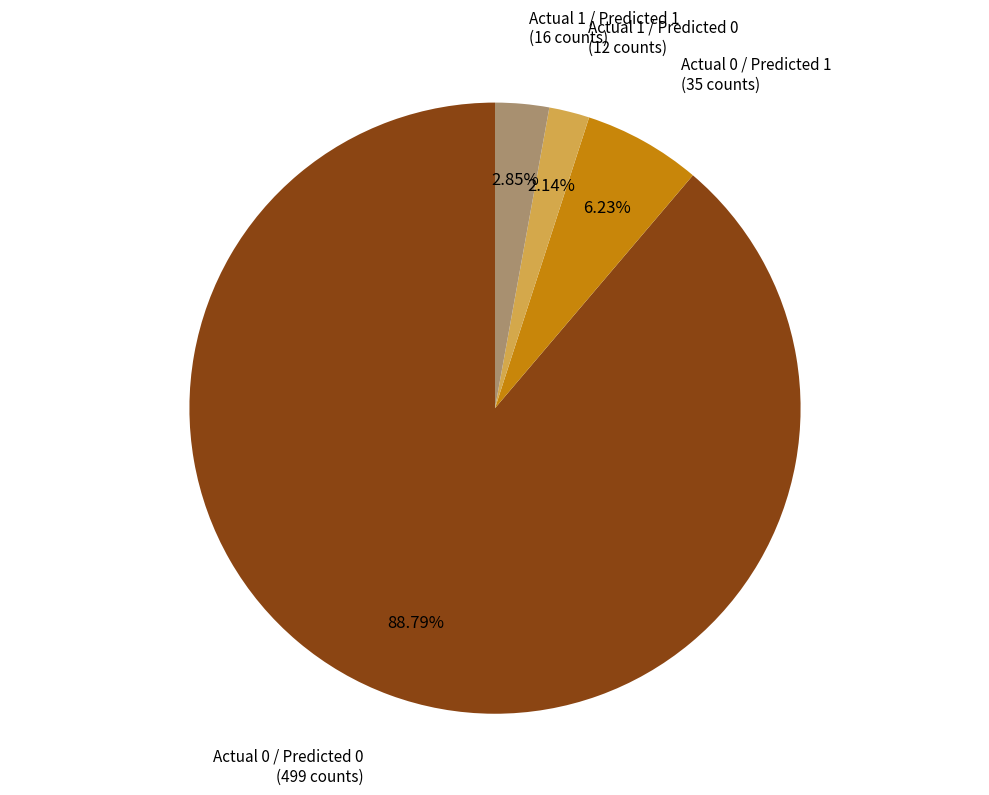

What is the smallest slice in the pie chart?

Actual 1 / Predicted 0